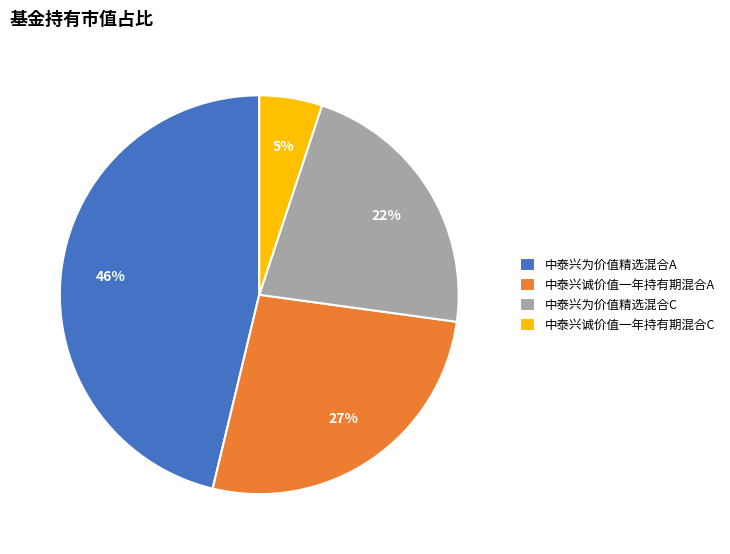

How many segments does this pie chart have?

4